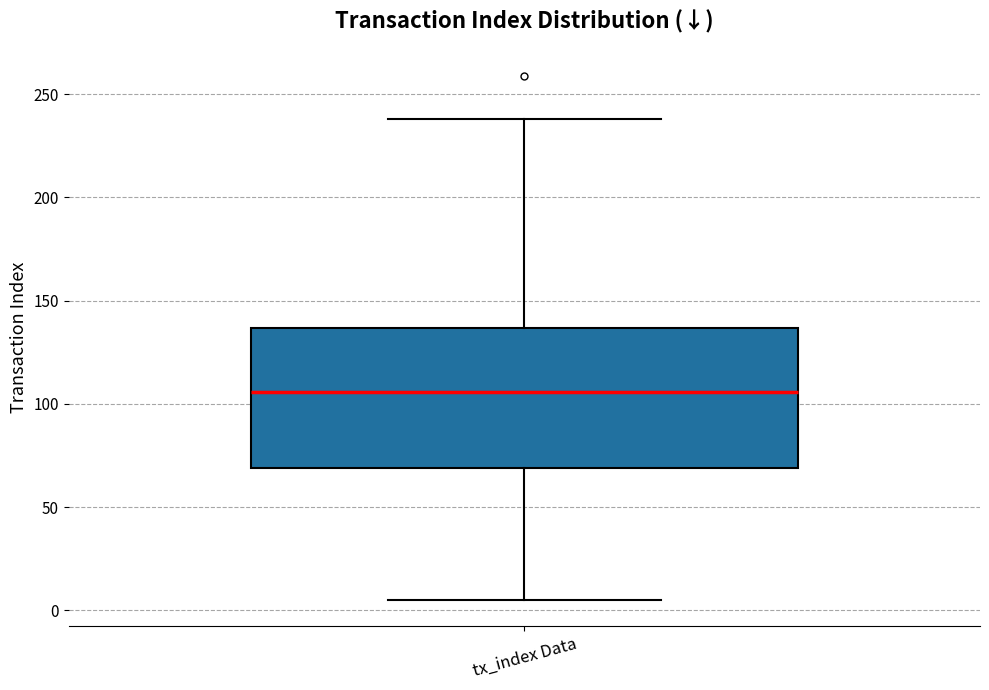

Where does the lower whisker of the box for tx_index Data end on the y-axis? The values are not printed on the chart, so give them approximately, as read against the axis.

5